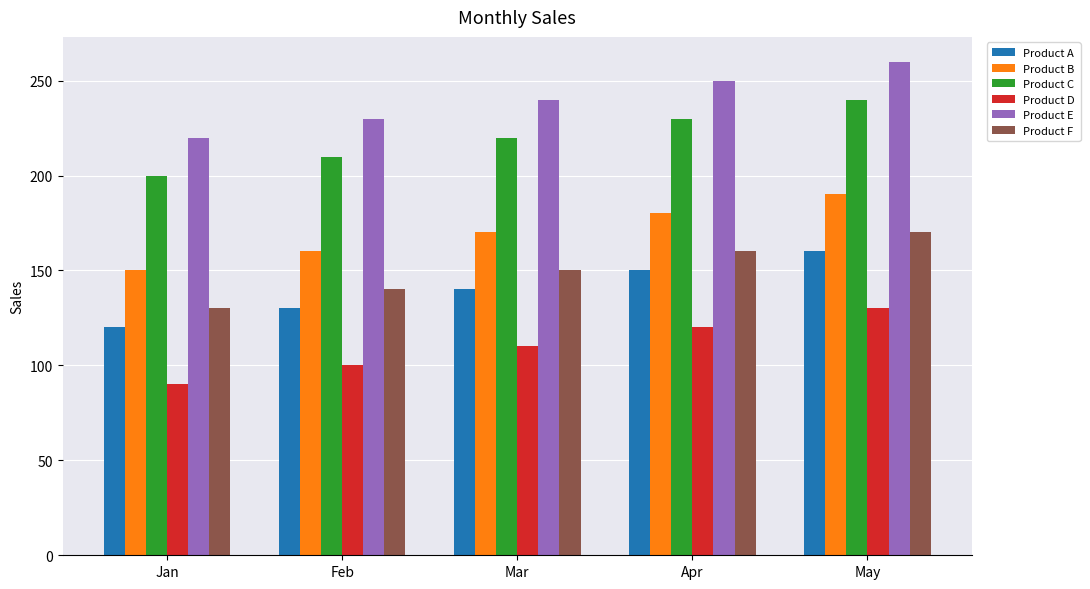

How many series are shown in this chart?

6